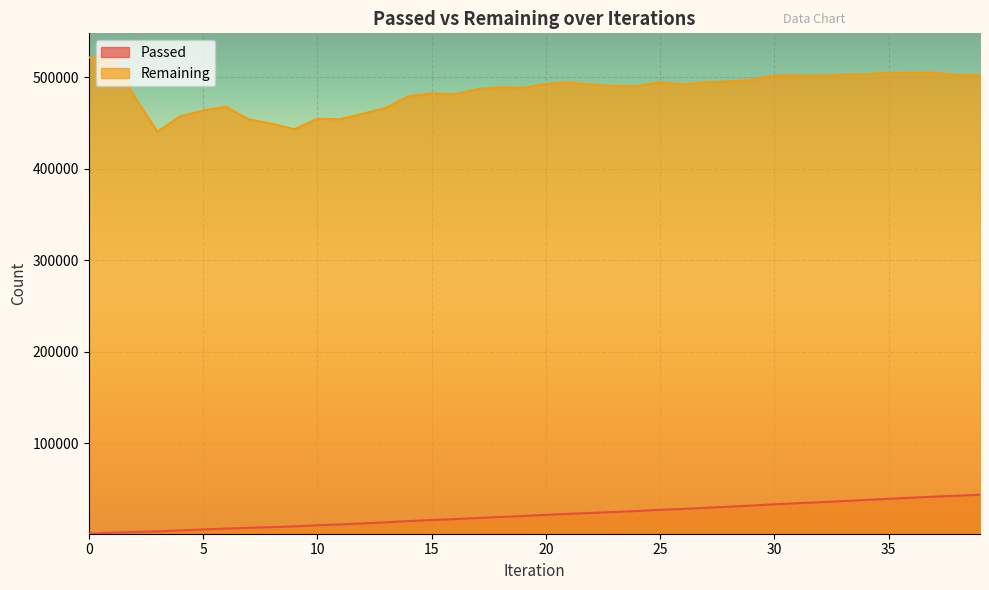

What is the sum of the Remaining values at 35 and 9?

947942